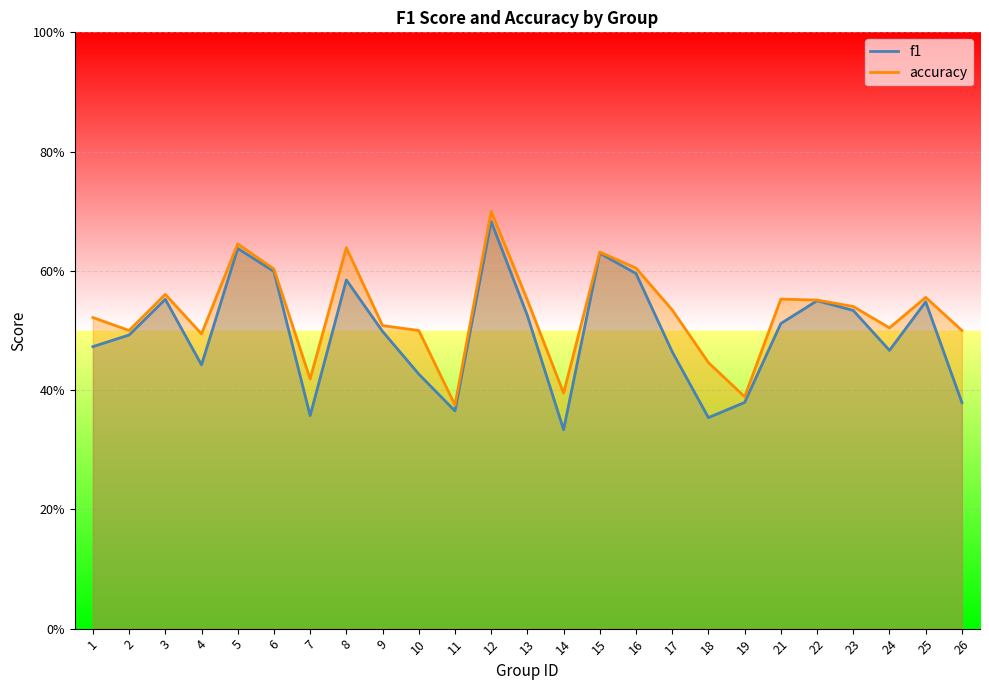

Is the value of f1 at 4 greater than the value of accuracy at 17?

No